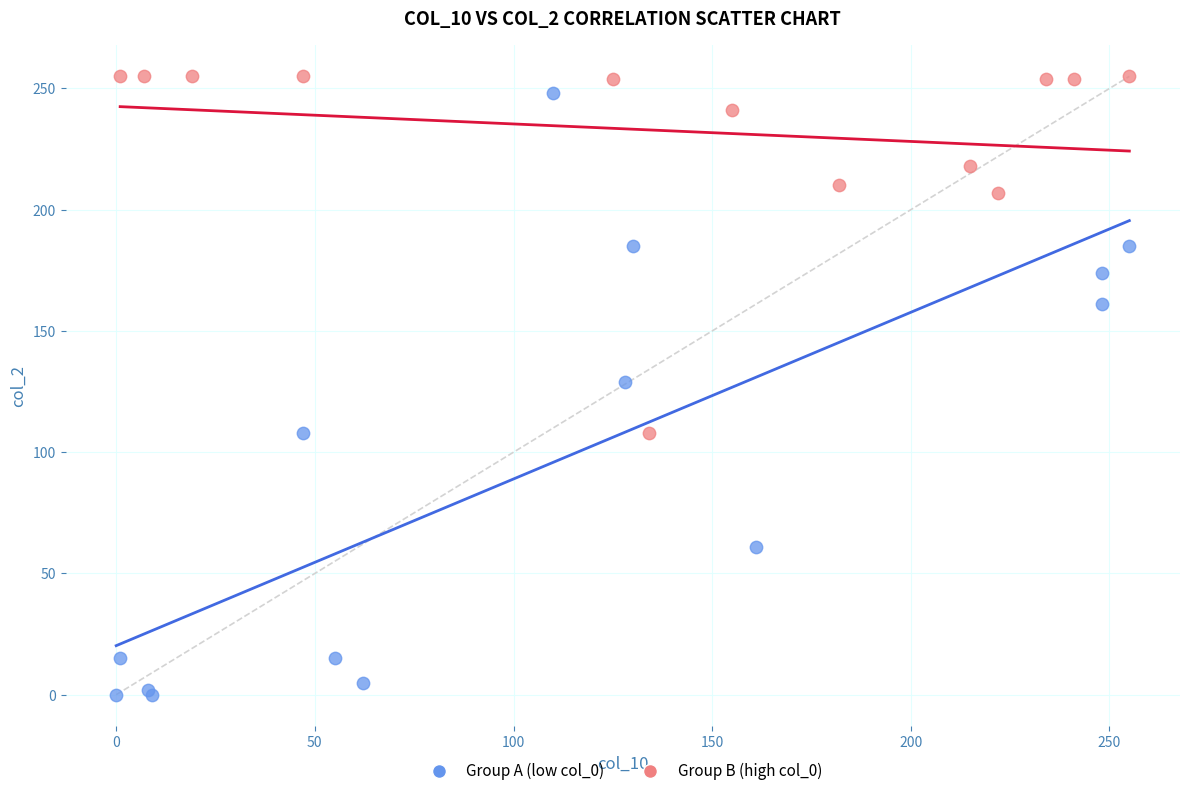

Which series has the largest Y range (max minus min)?

Group A (low col_0)